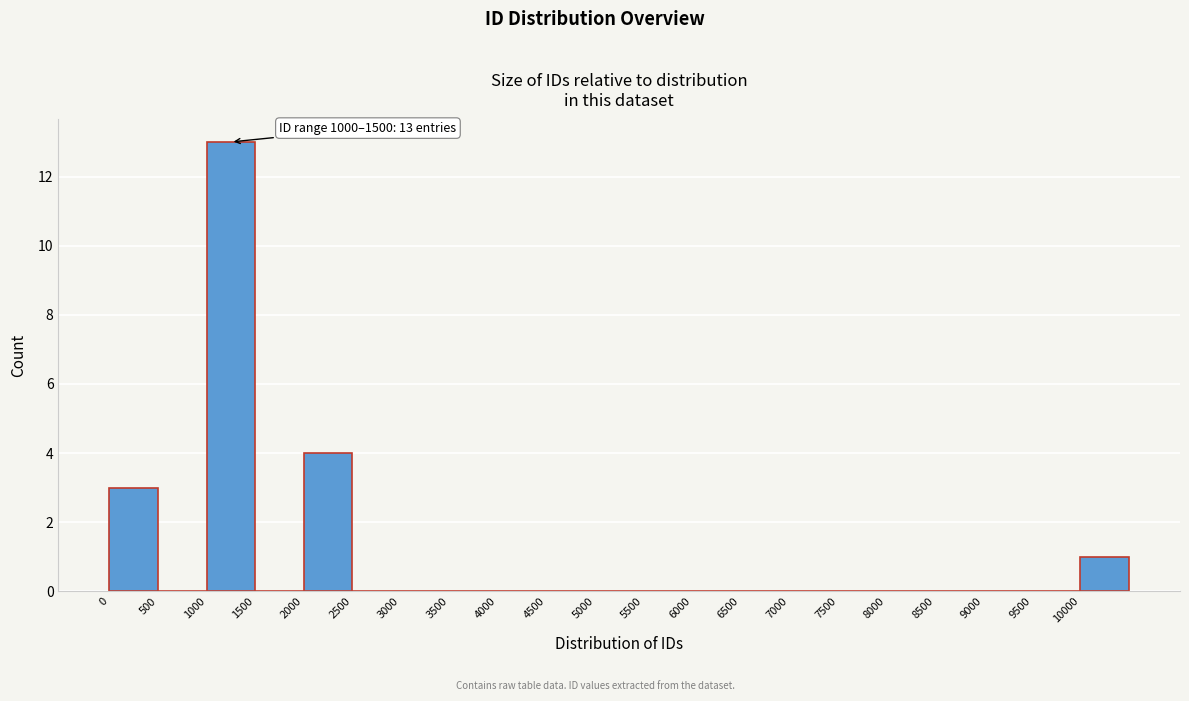

Which range on the x-axis has the tallest bar?

1000 to 1500